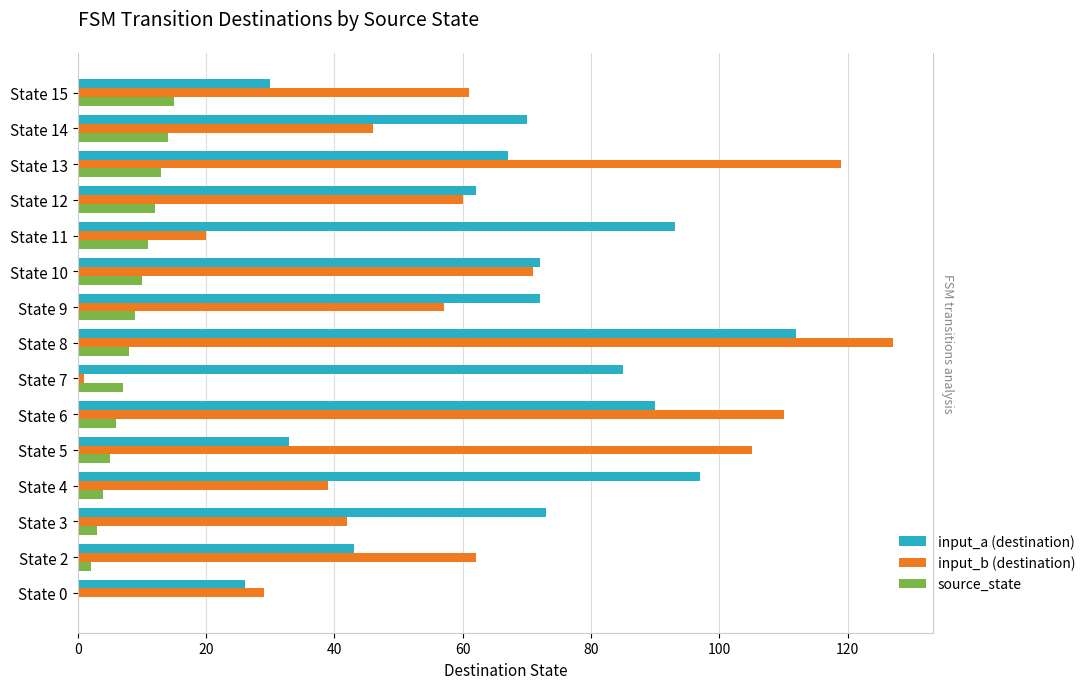

Reading right to left, what are all the values shown in this chart?

input_a (destination): 30	70	67	62	93	72	72	112	85	90	33	97	73	43	26
input_b (destination): 61	46	119	60	20	71	57	127	1	110	105	39	42	62	29
source_state: 15	14	13	12	11	10	9	8	7	6	5	4	3	2	0